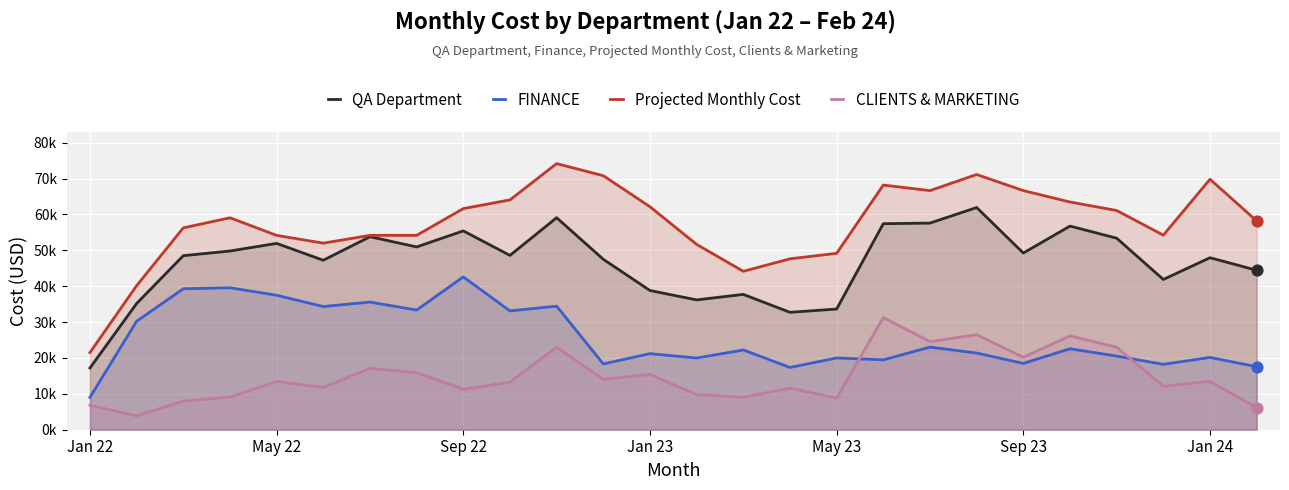

Which series contains the highest Y value?

Projected Monthly Cost